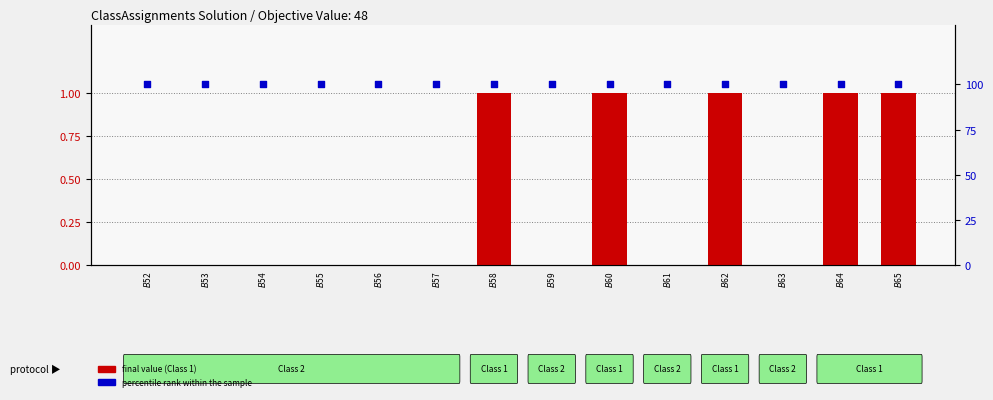

At which category is the sum across all series the highest?

$B$58